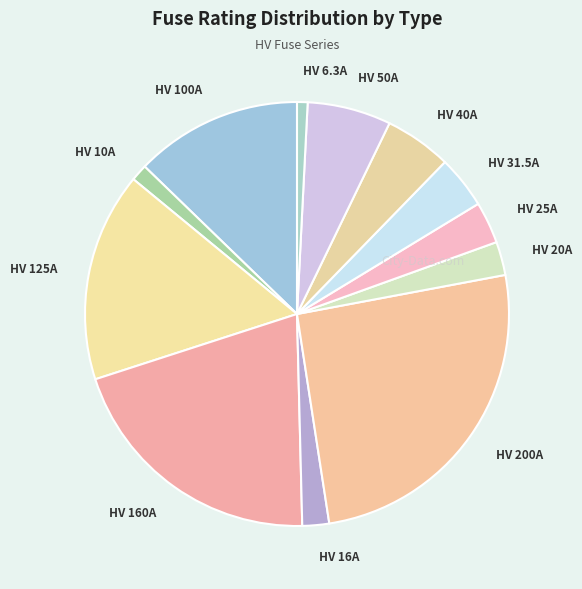

Approximately how many times larger is the value at HV 40A compared to HV 200A?

0.2